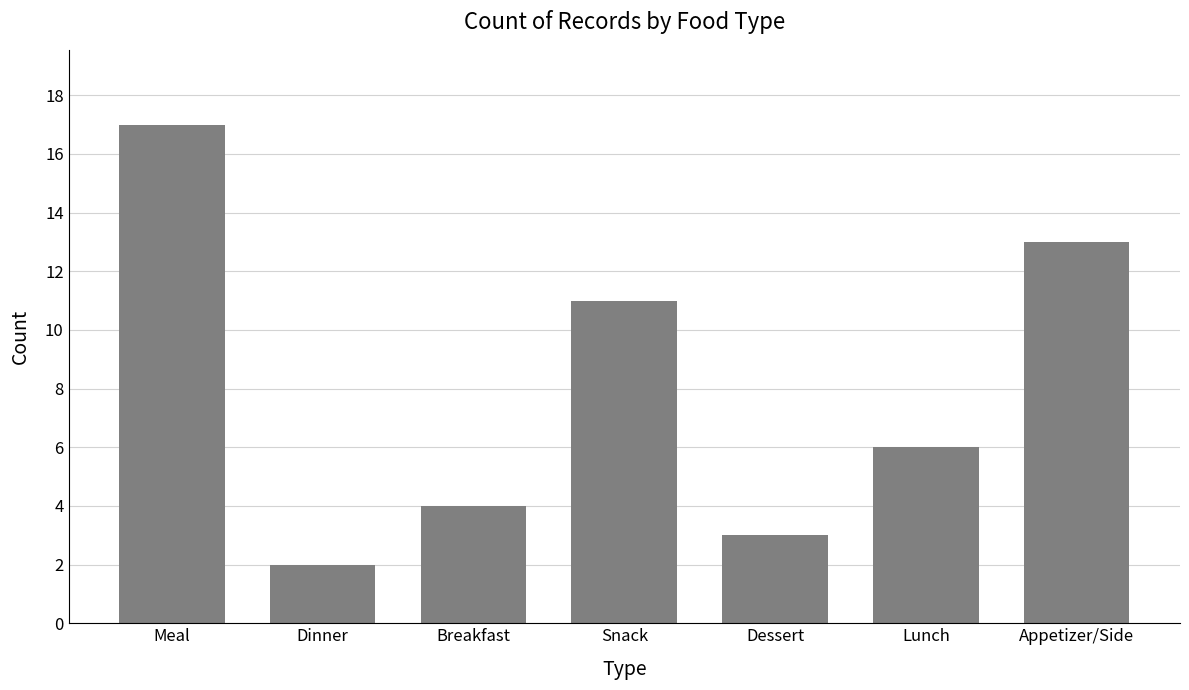

What is the label of the 3rd bar from the left?

Breakfast